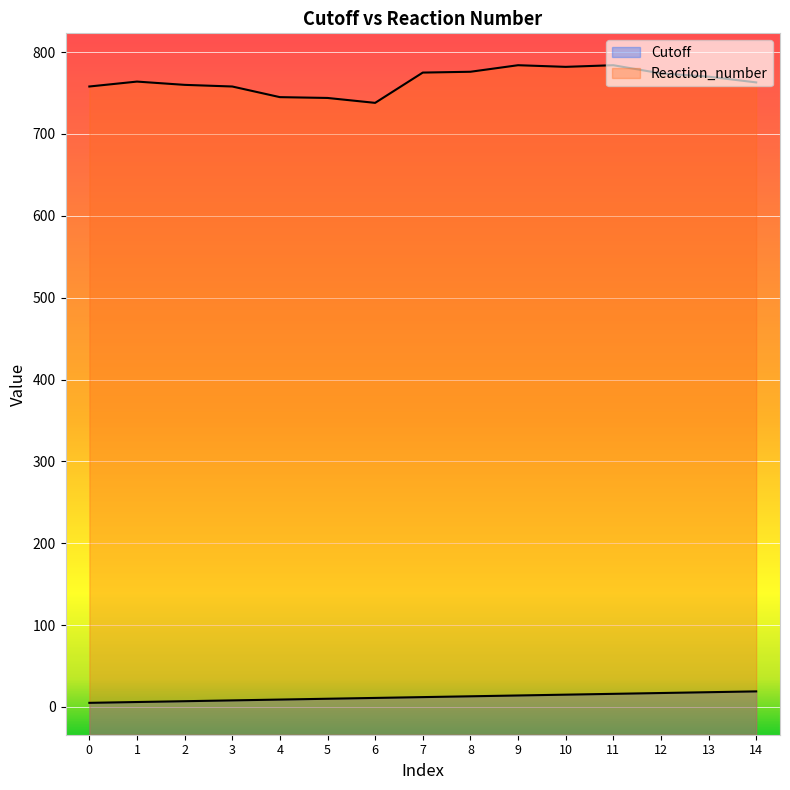

Reading left to right, what are all the values shown in this chart?

Cutoff: 0=5	1=6	2=7	3=8	4=9	5=10	6=11	7=12	8=13	9=14	10=15	11=16	12=17	13=18	14=19
Reaction_number: 0=758	1=764	2=760	3=758	4=745	5=744	6=738	7=775	8=776	9=784	10=782	11=784	12=774	13=770	14=763